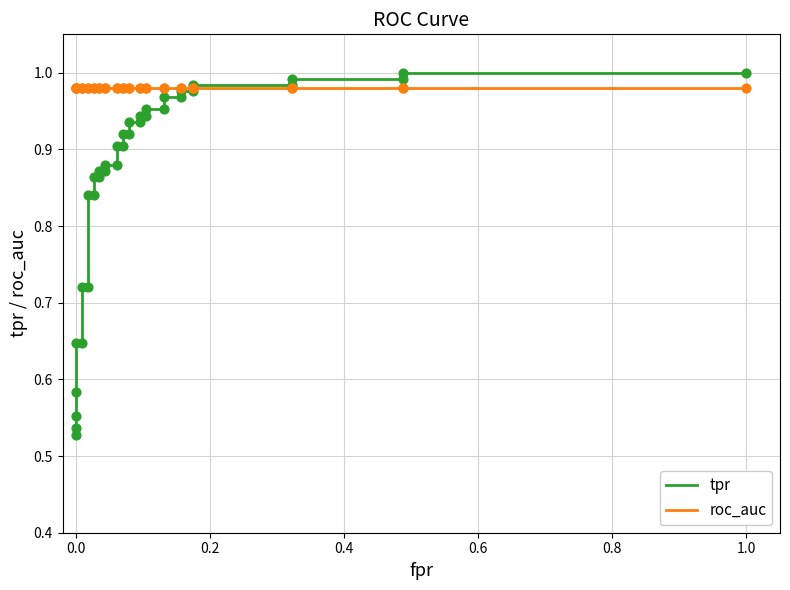

Which series contains the lowest Y value?

tpr